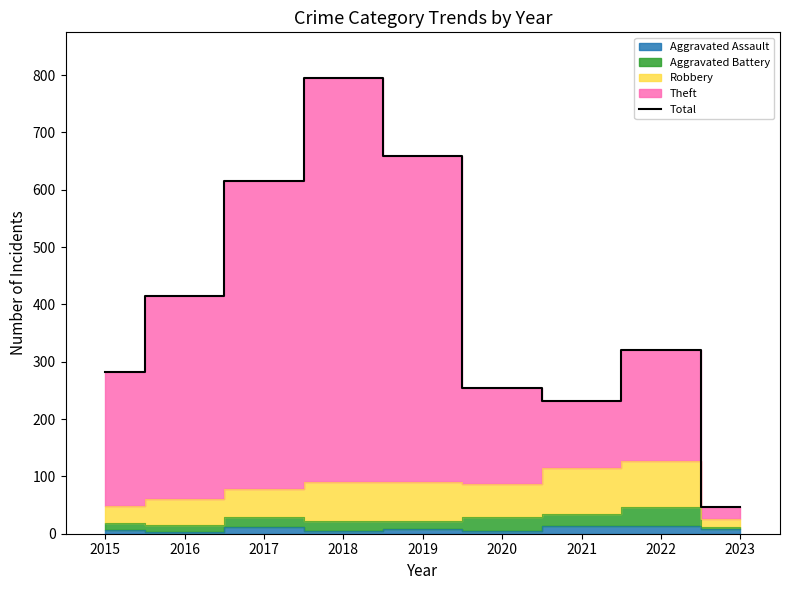

The value at 2018 is 795. True or false?

True